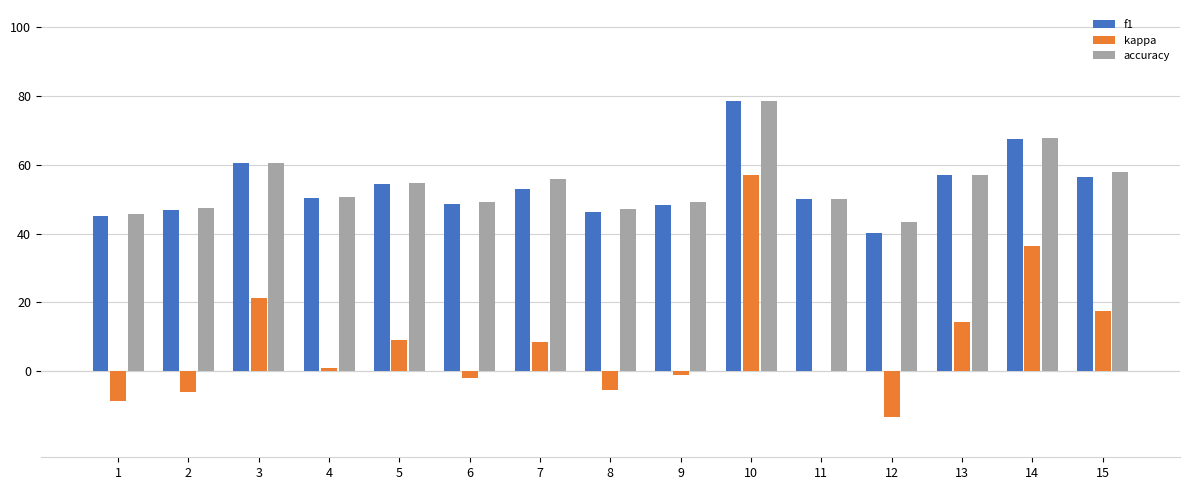

How many groups of bars are there?

15